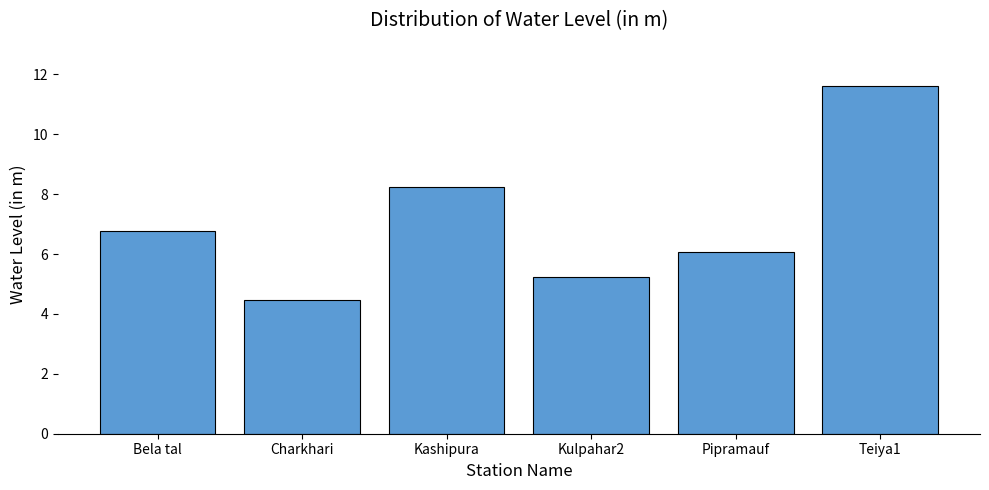

Where does the data first go above 6?

Bela tal